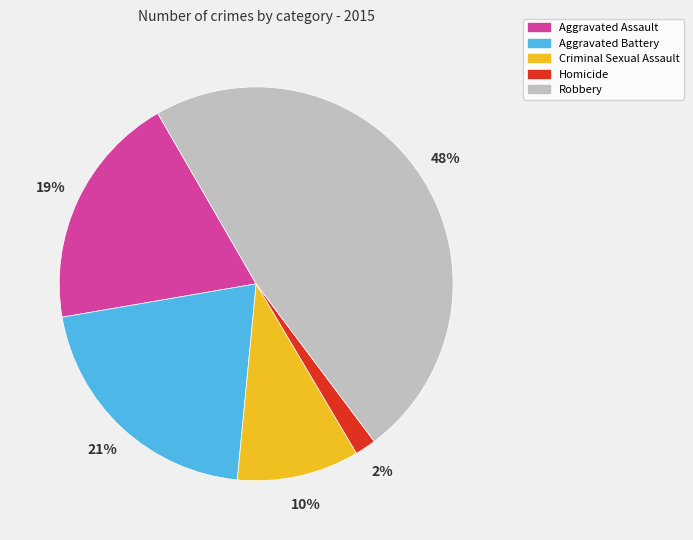

To the nearest percent, what is the difference between the largest and smallest slice percentages?

46%